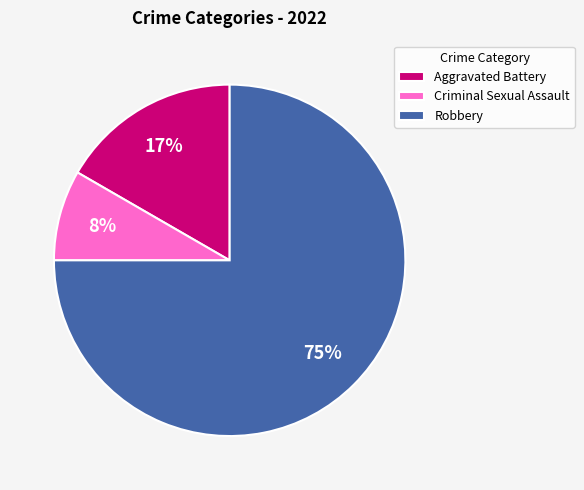

How many segments does this pie chart have?

3